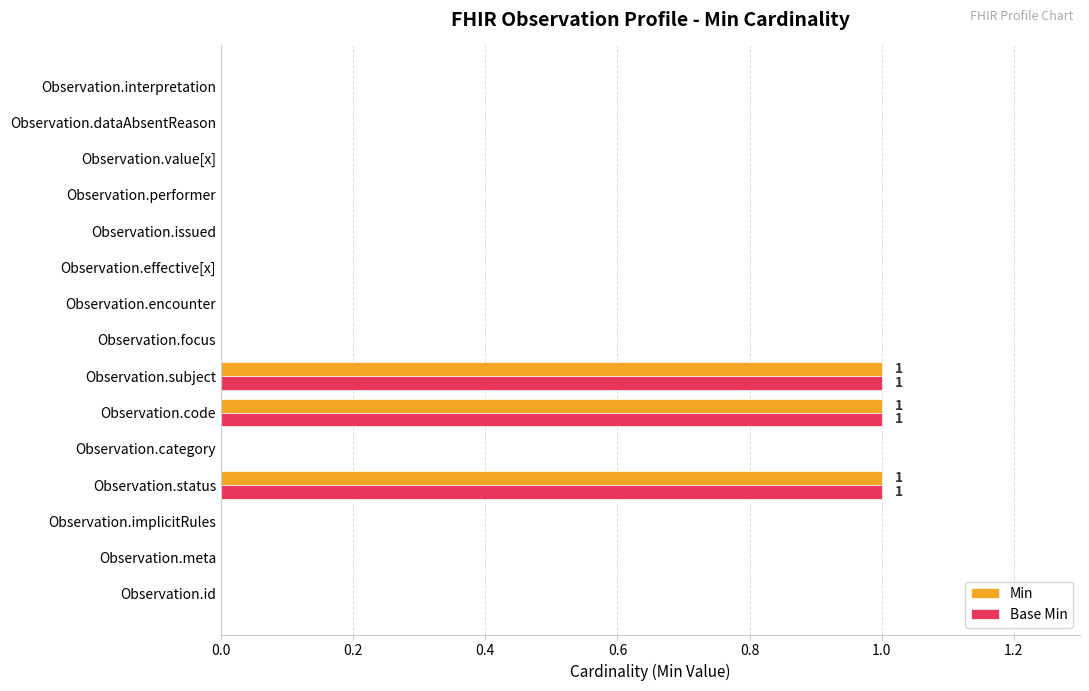

True or false: Min has a value of 0 at Observation.value[x].

True